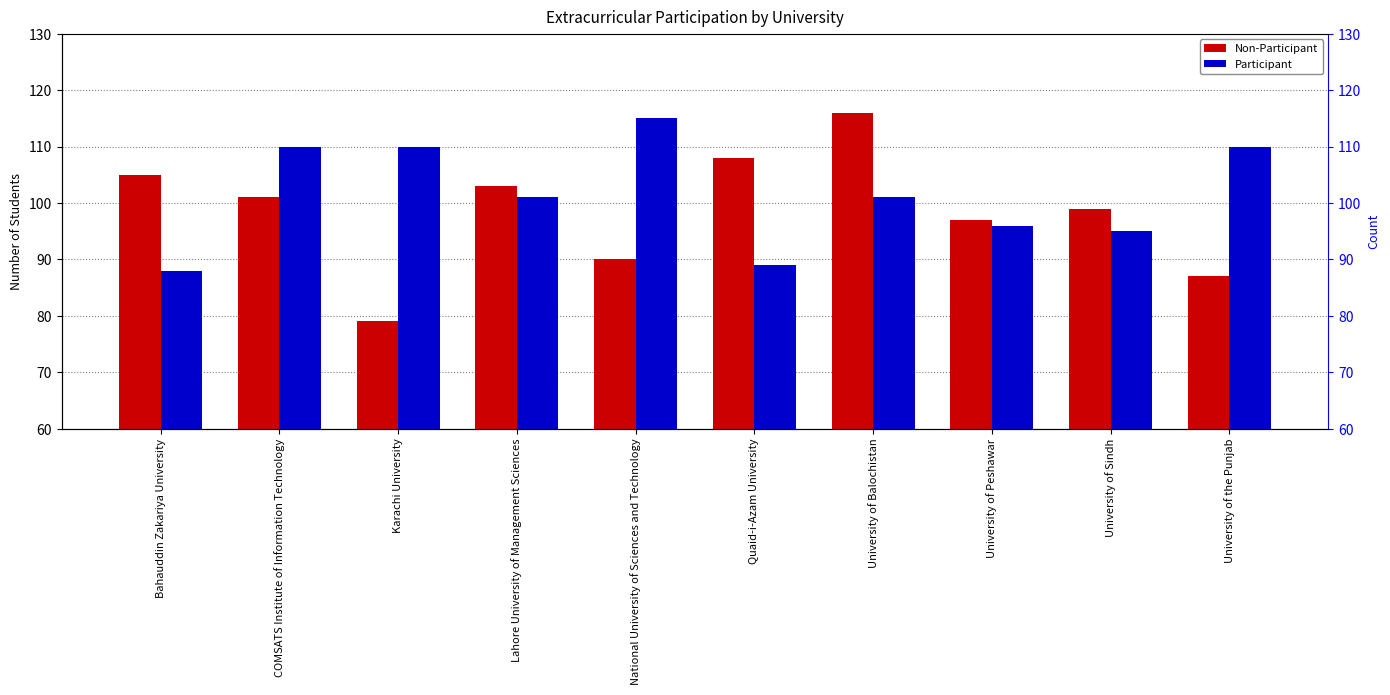

List the series in order of their peak value, highest first.

Non-Participant, Participant